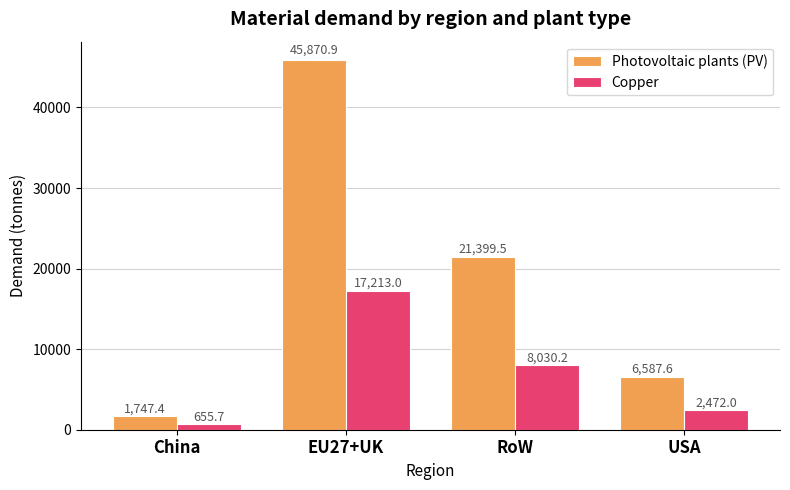

Is the value of Photovoltaic plants (PV) at China greater than the value of Copper at USA?

No